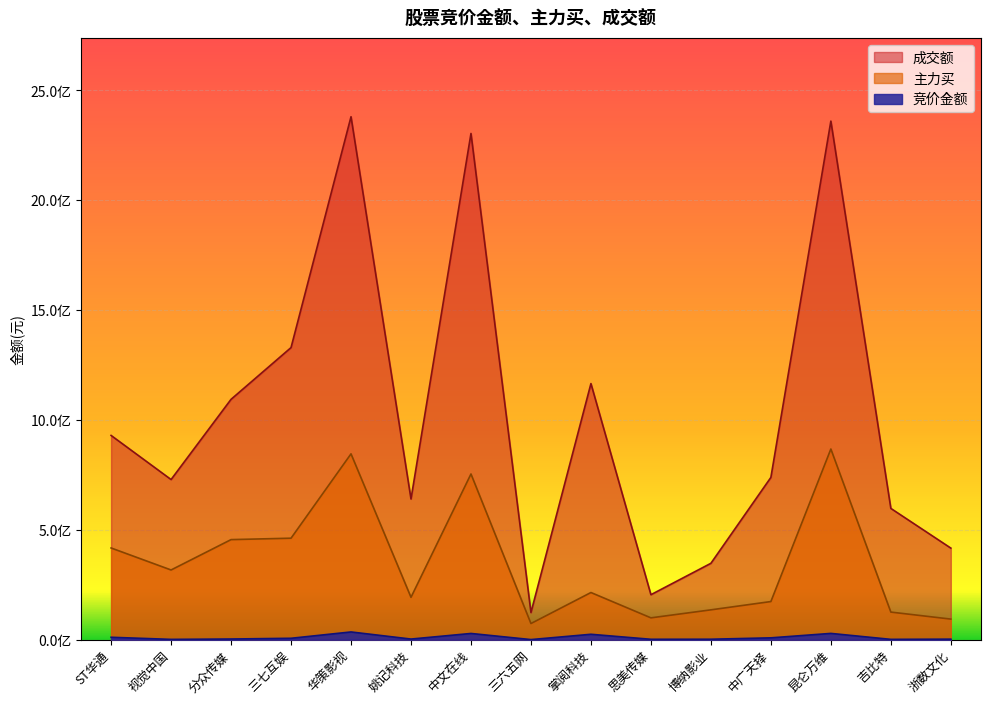

What are all the series names shown in the legend?

成交额, 主力买, 竞价金额